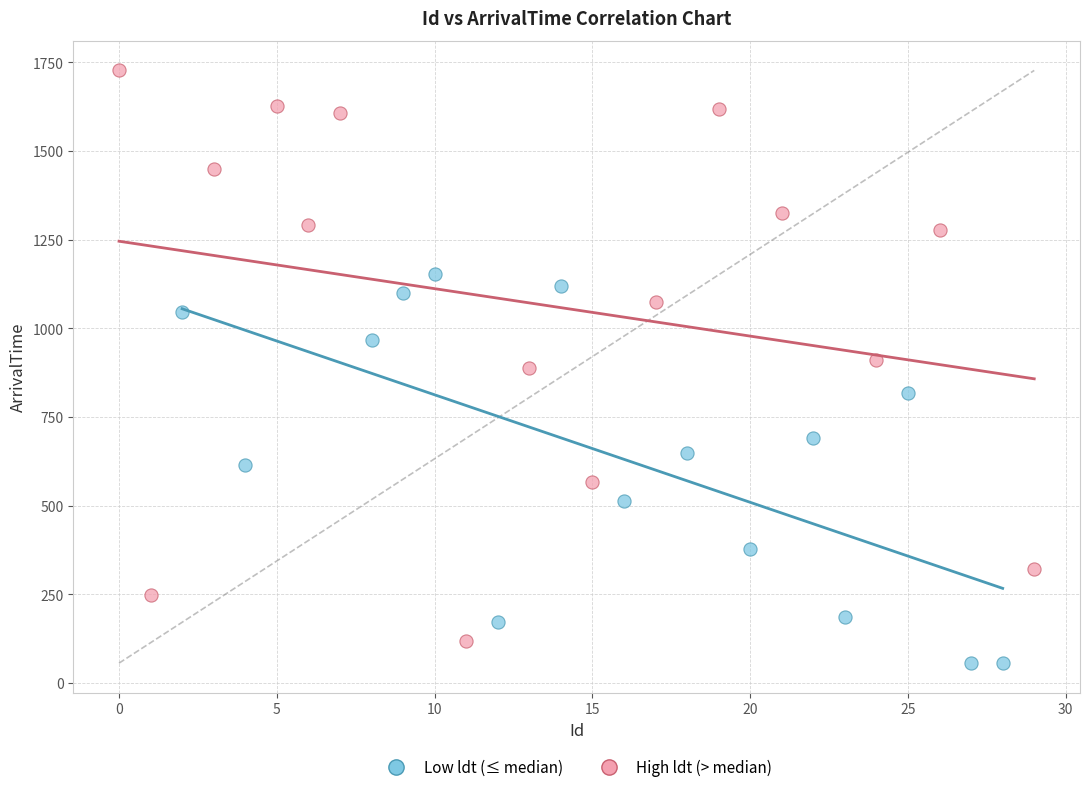

Which series has the widest spread of Y values?

High ldt (> median)